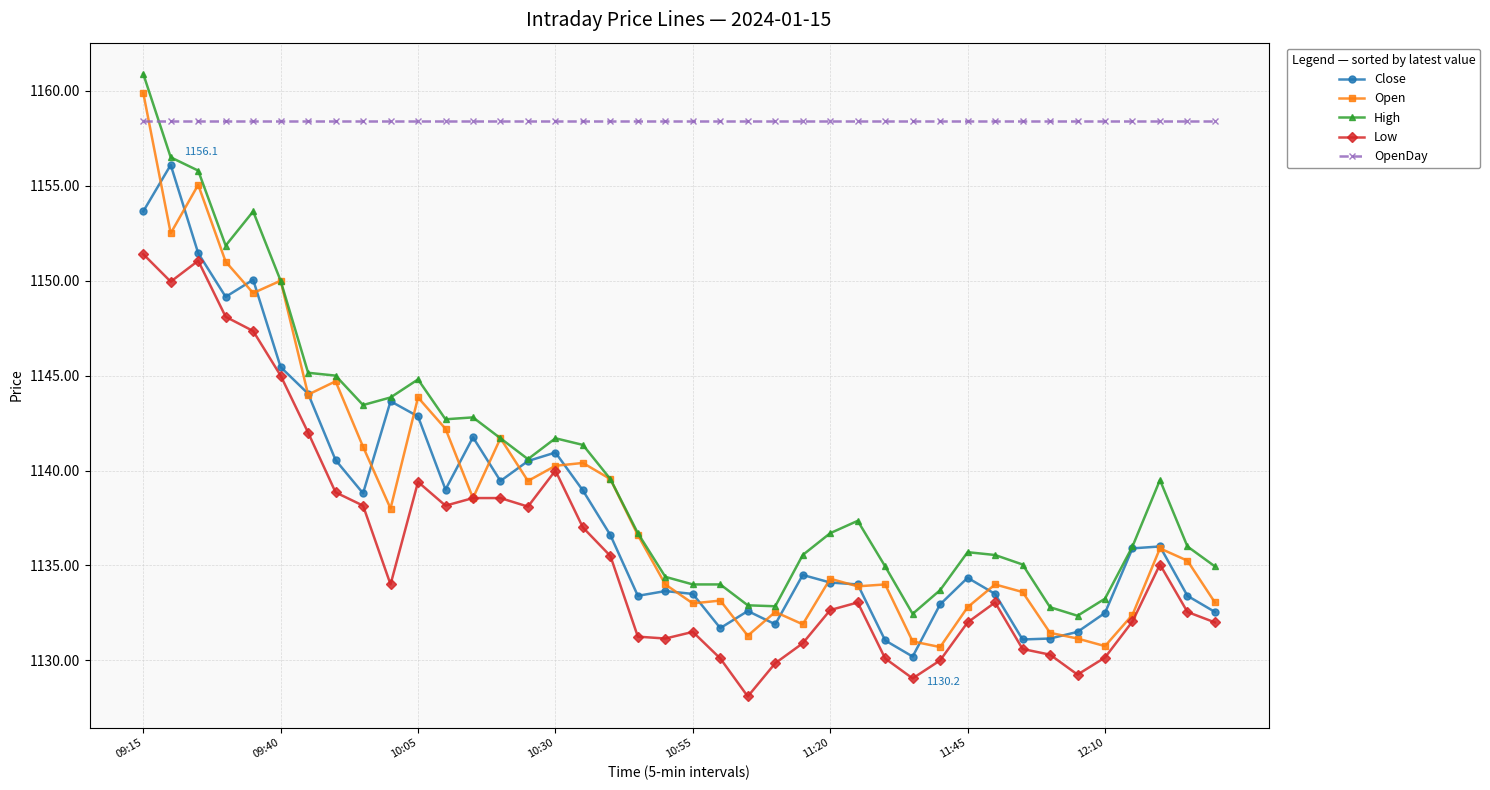

What is the value of the Open point at the 7th from the left?

1144.0